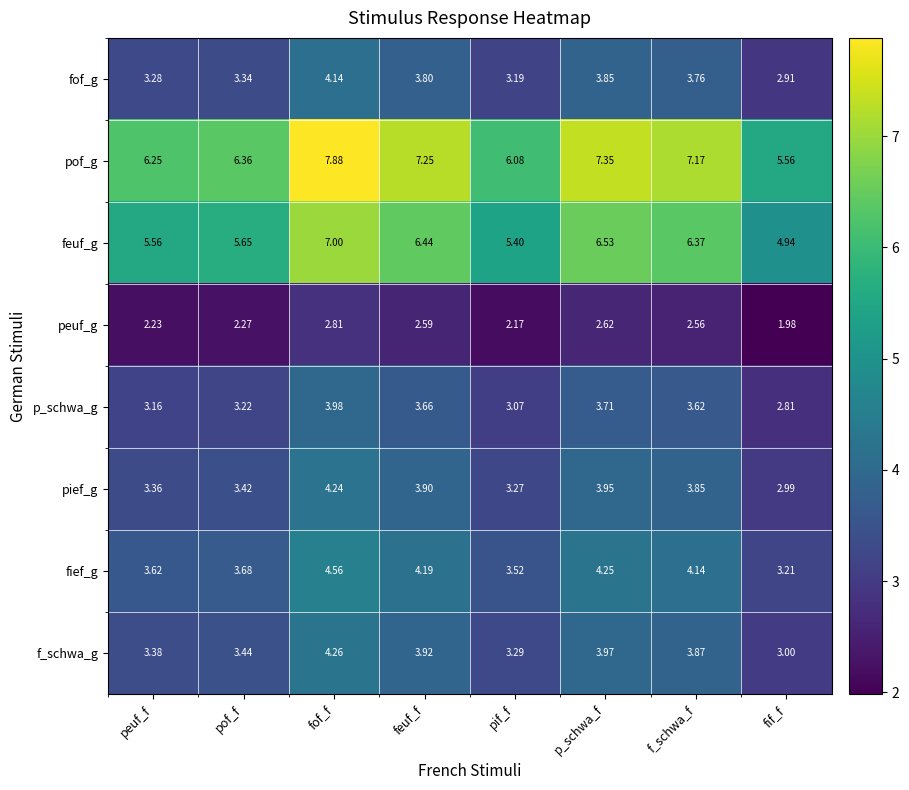

Which series has the largest range (max minus min)?

pof_g